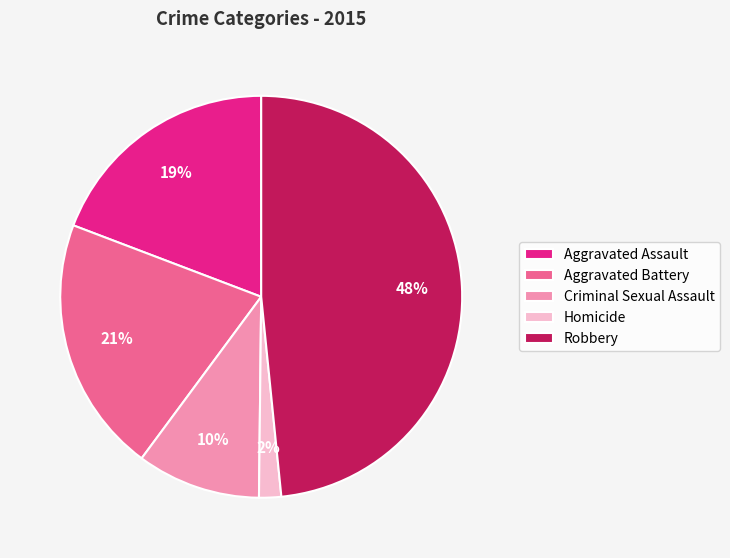

Which category has the biggest portion of the pie?

Robbery